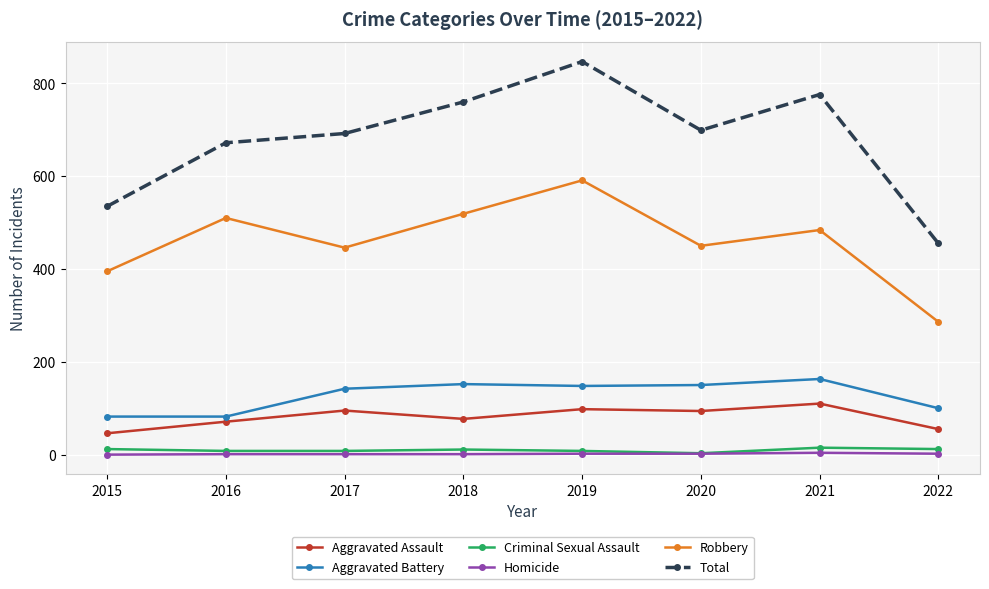

In Robbery, how many points are higher than both neighbors (excluding endpoints)?

3